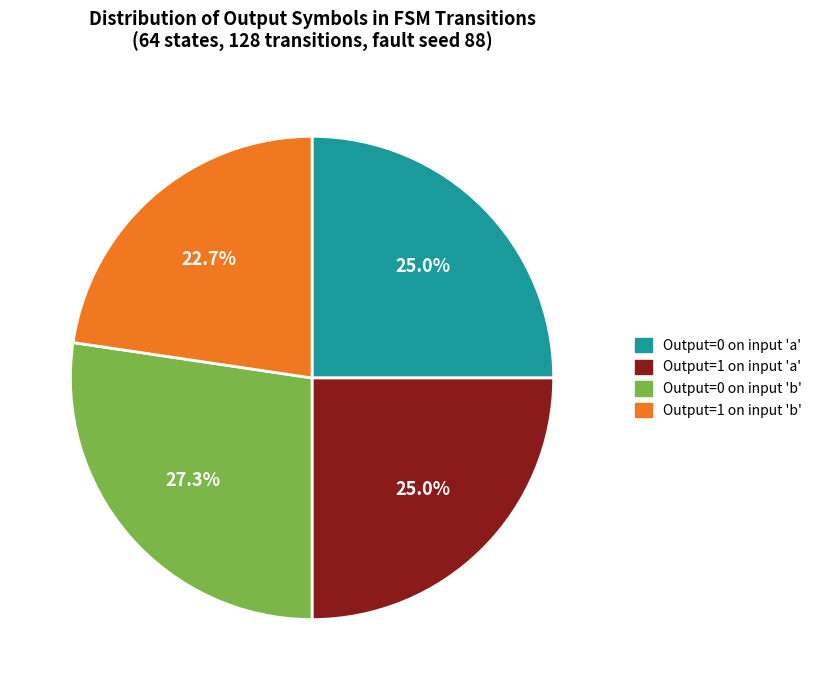

Which slice is the largest?

Output=0 on input 'b'